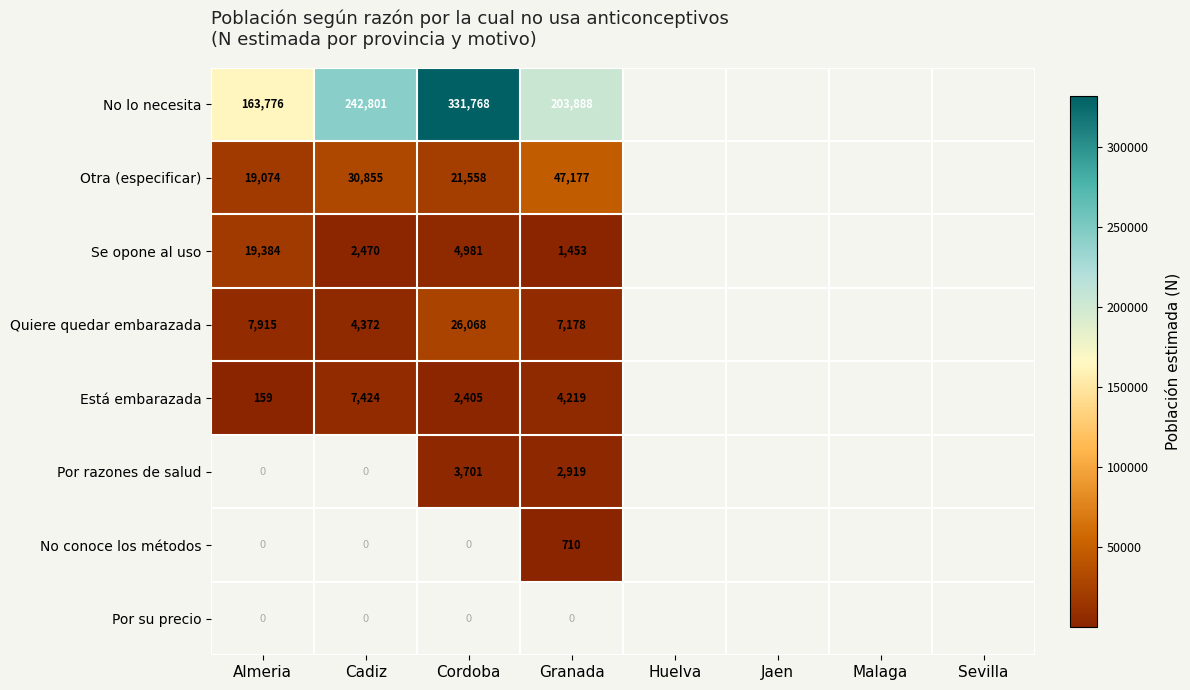

Count the number of categories in the chart.

4